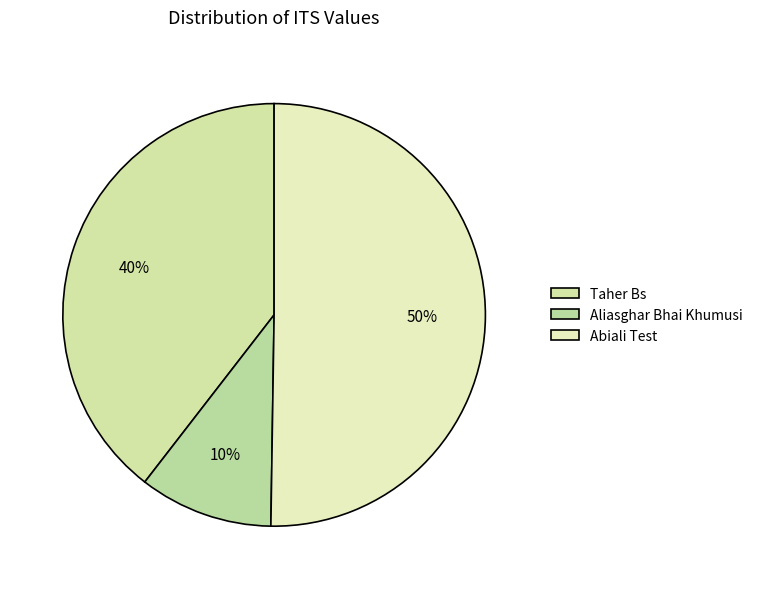

To the nearest percent, what is the difference between the largest and smallest slice percentages?

40%